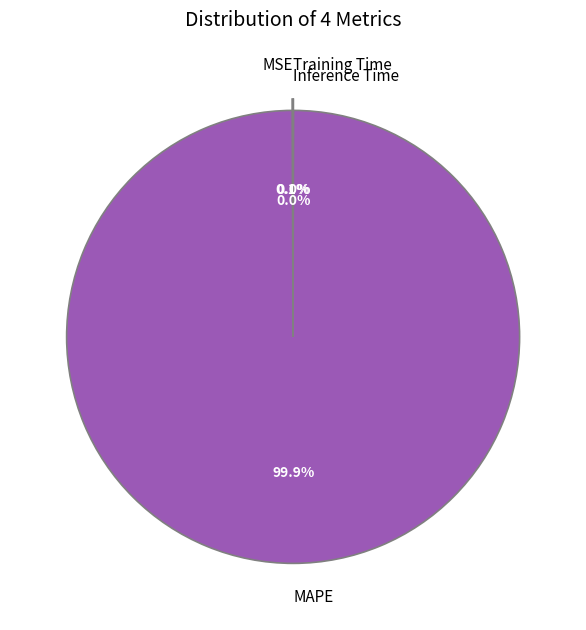

What is the majority slice?

MAPE